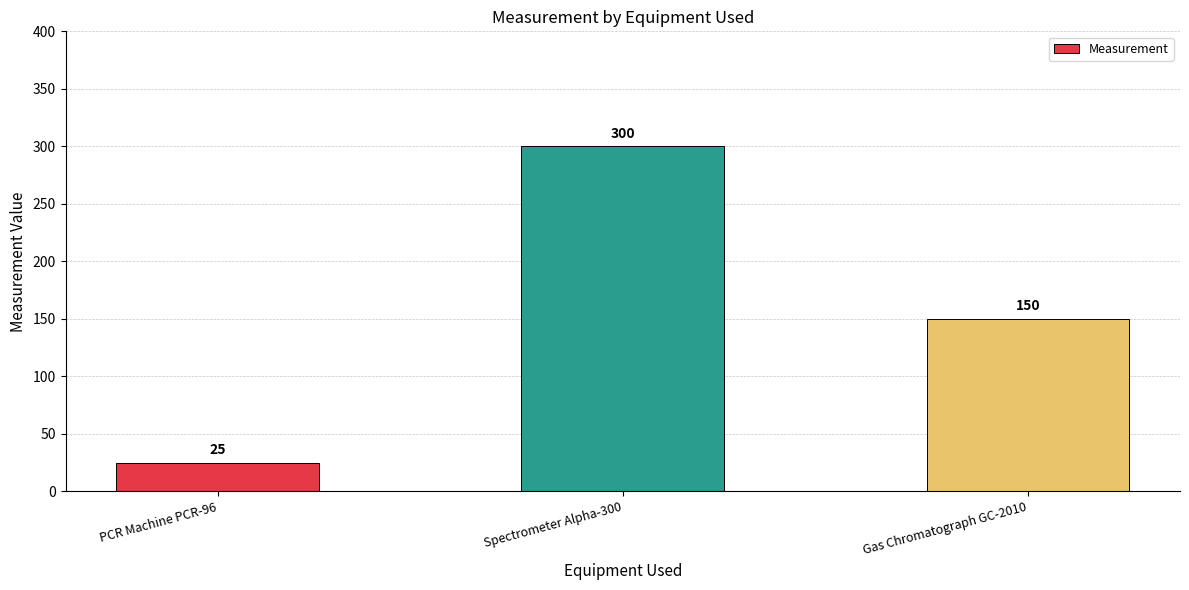

What position from the right is PCR Machine PCR-96?

3